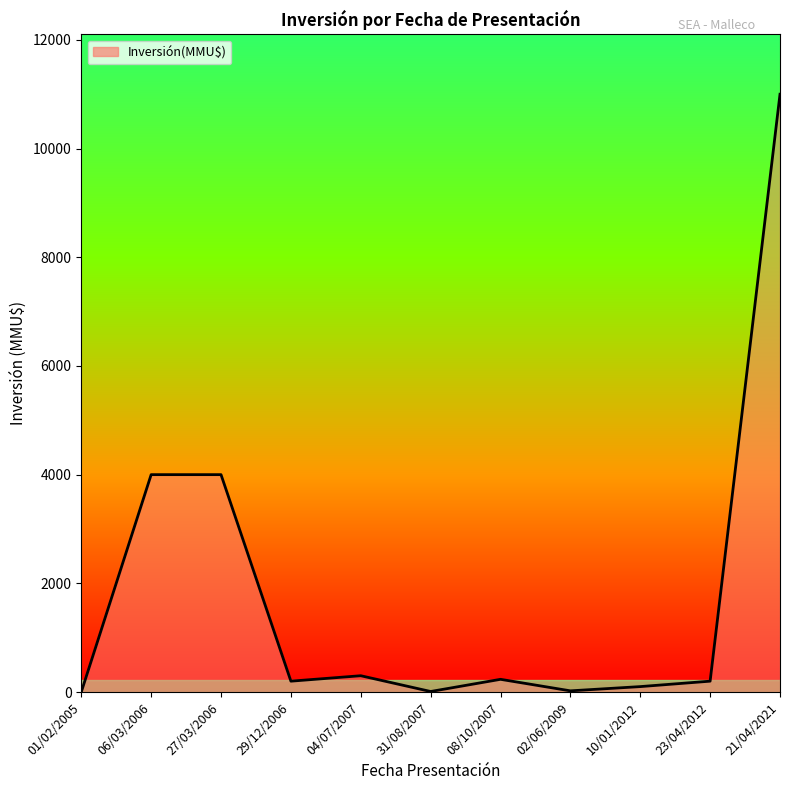

What is the ratio of the value at 23/04/2012 to the value at 27/03/2006?

0.1